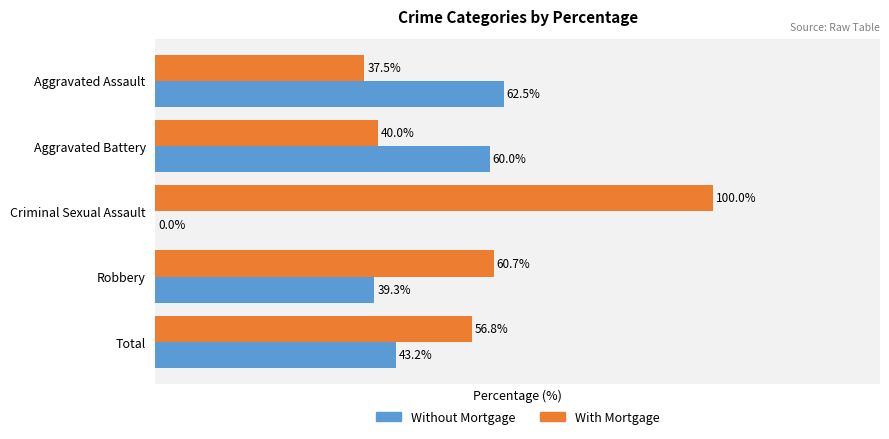

Is the value of With Mortgage at Aggravated Assault greater than the value of Without Mortgage at Criminal Sexual Assault?

Yes